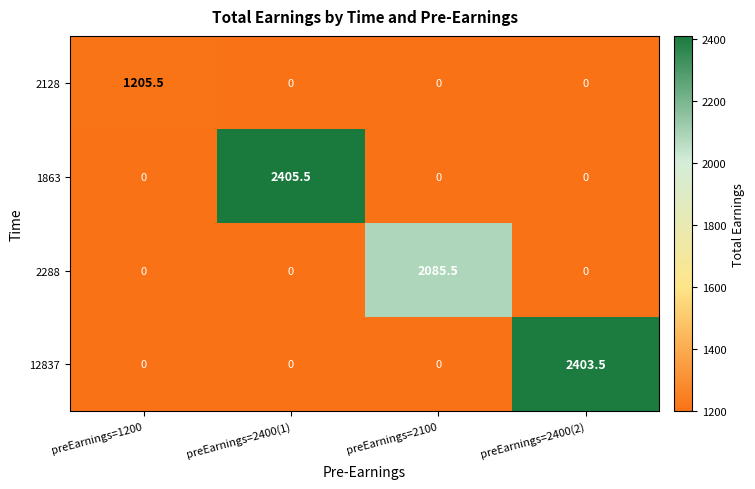

Which series has the largest range (max minus min)?

1863